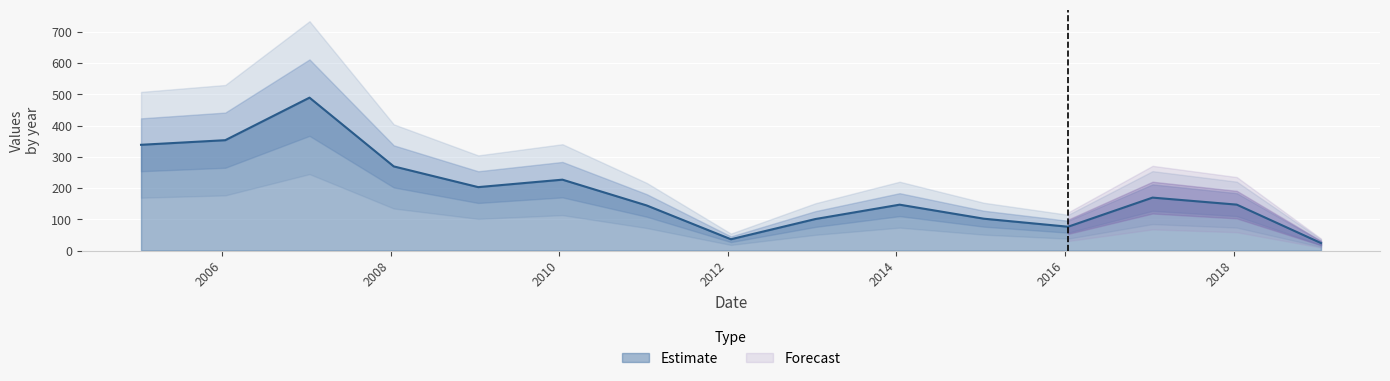

Which label corresponds to the largest value in the chart?

2007-01-15